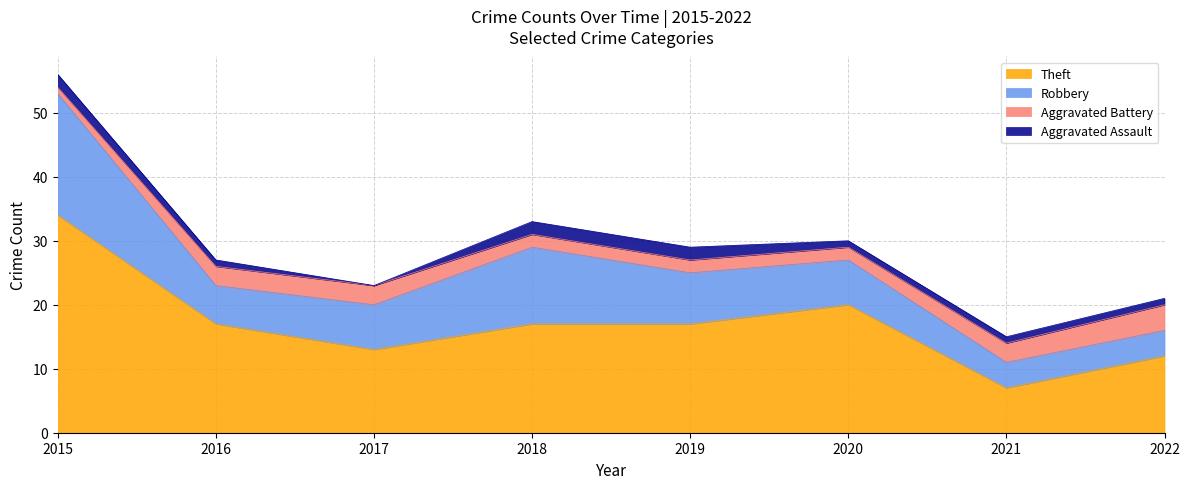

How many values in the Robbery series exceed 7?

3